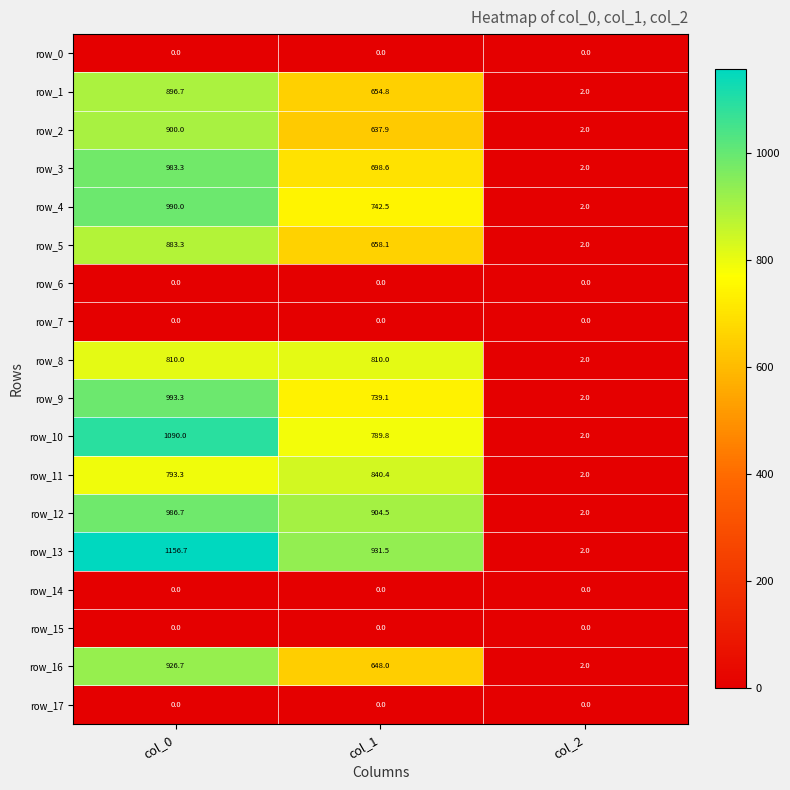

What is the greatest value displayed?

1156.7